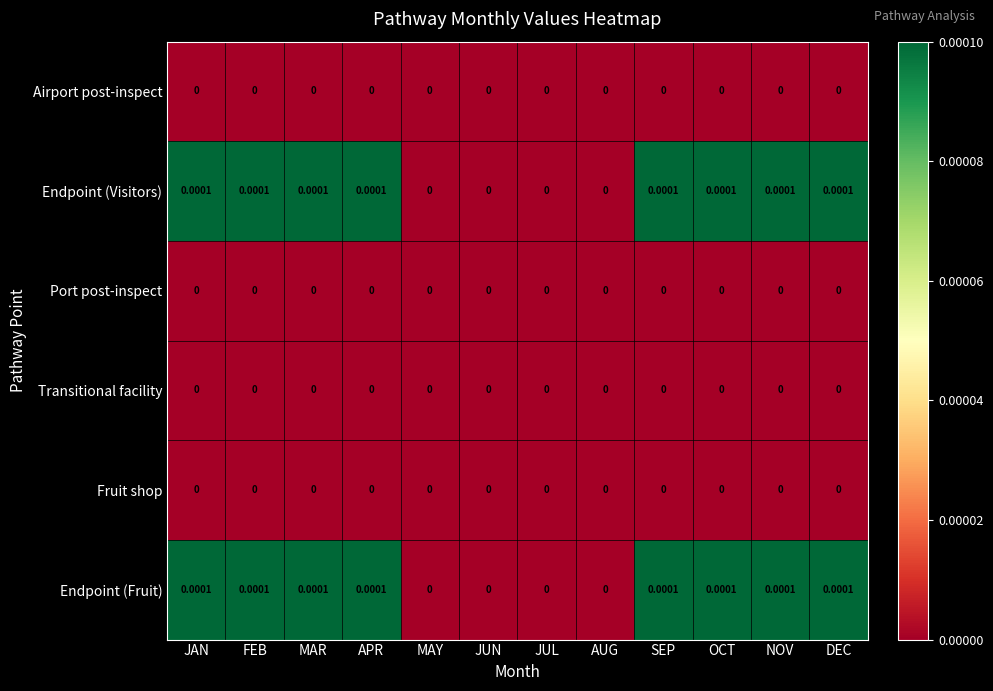

Is the value of Endpoint (Fruit) at JAN greater than the value of Port post-inspect at SEP?

Yes